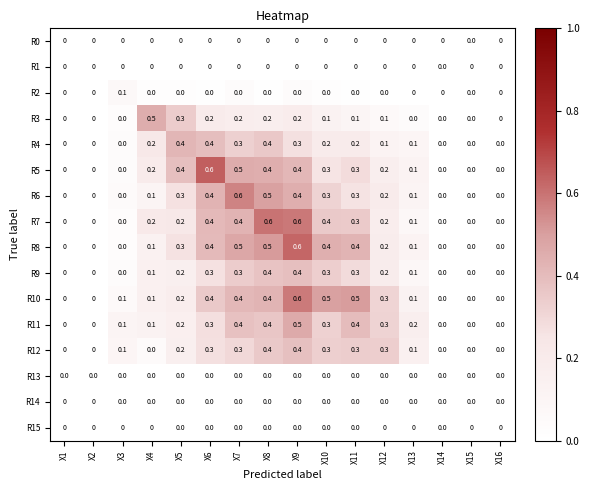

What is the total value across all series at X7?

3.9